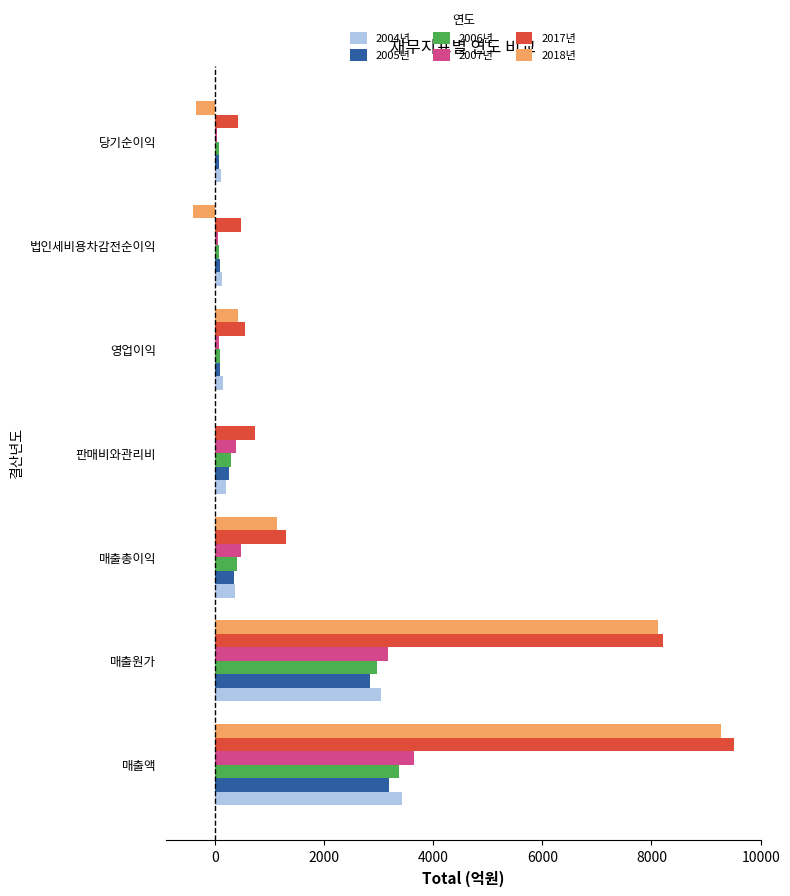

What is the sum of the 2004년 values at 매출원가 and 매출총이익?

3424.7